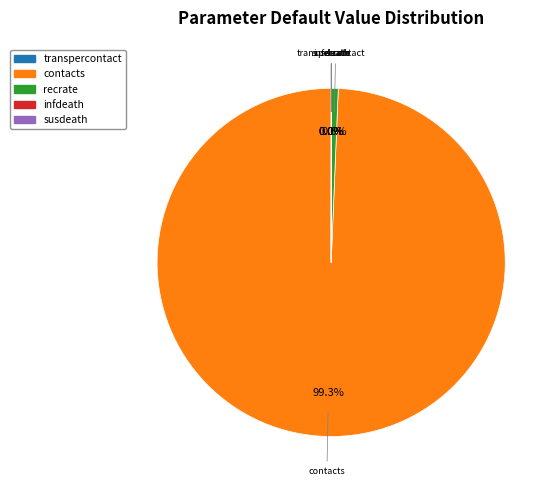

What is the largest slice in the pie chart?

contacts